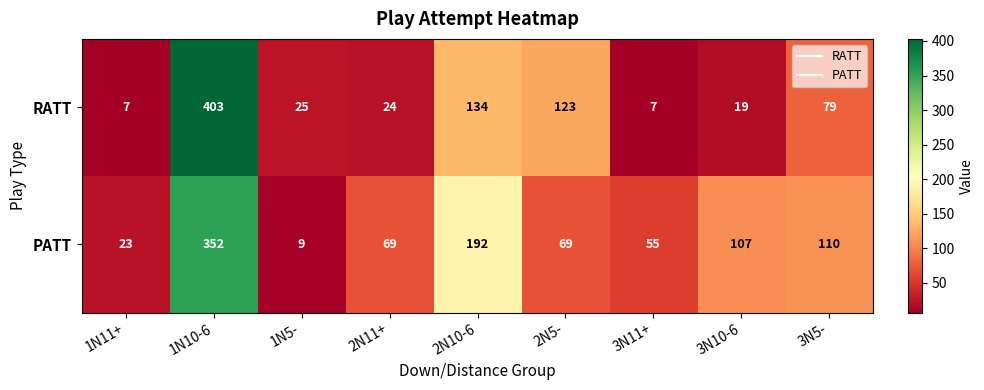

Rank the series by their average value, from lowest to highest.

RATT, PATT